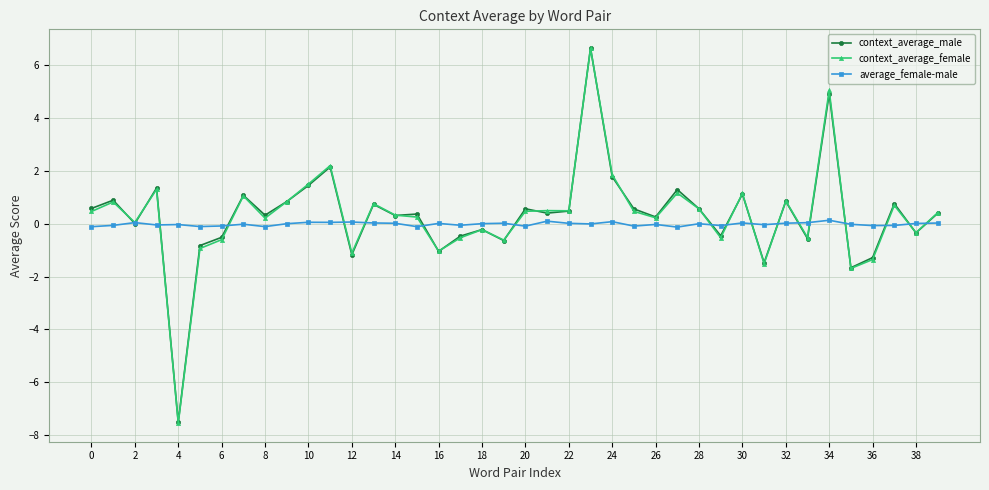

True or false: average_female-male has more than 2 points higher than both neighbors.

True